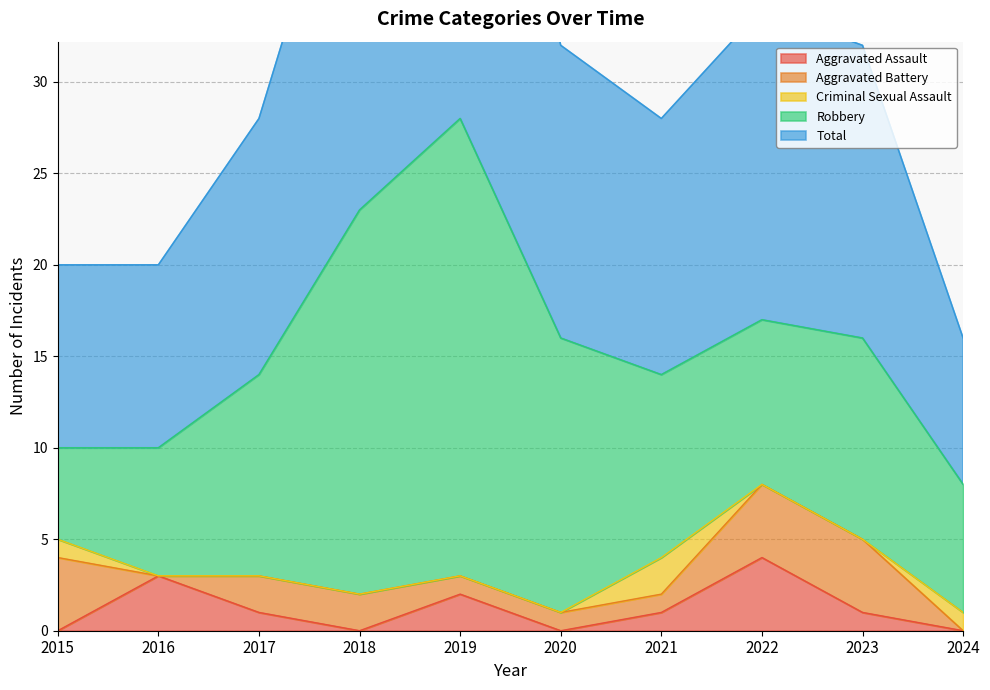

What is the difference between the maximum and second lowest values in the Aggravated Assault series?

4